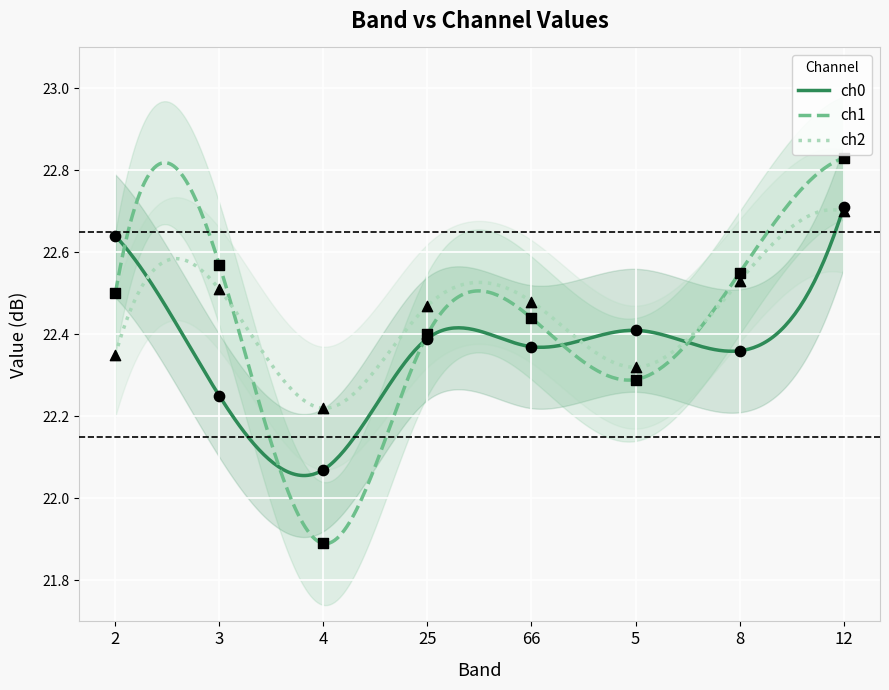

At how many categories does at least one series exceed 22?

8